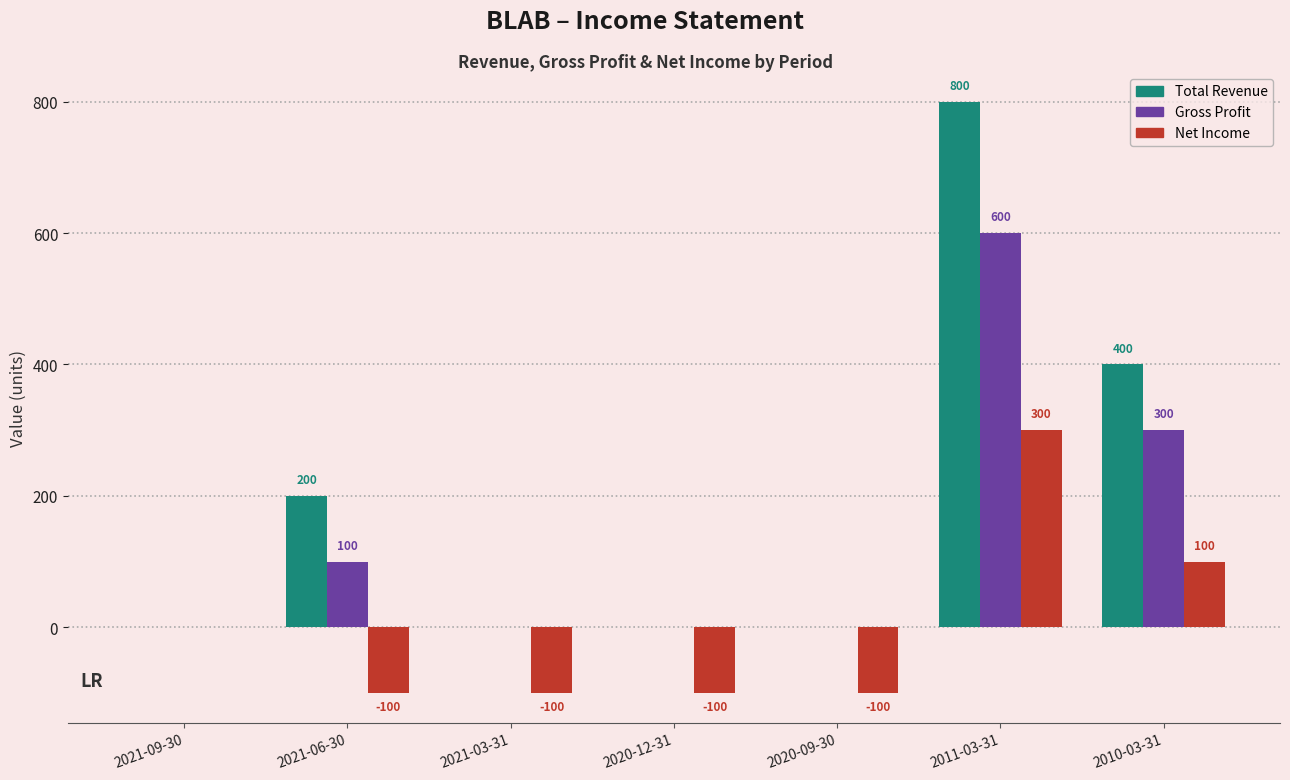

How many values in Gross Profit are above zero?

3